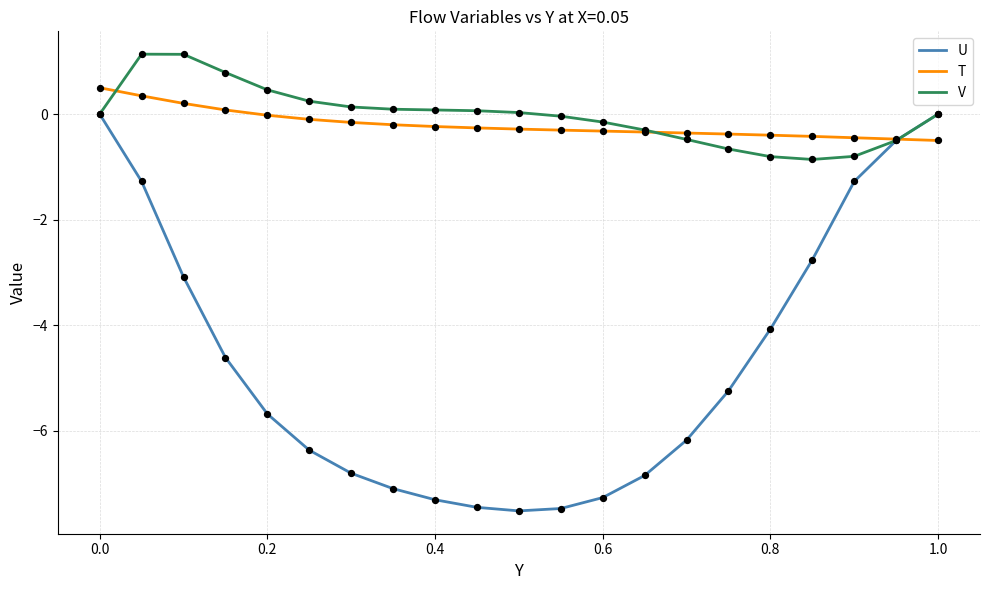

What is the lowest value of the T series?

-0.5